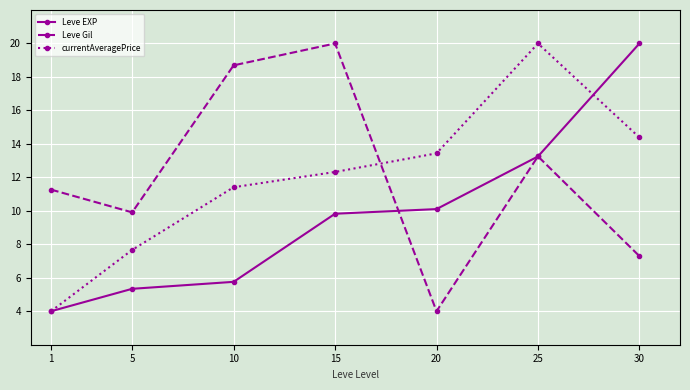

The value of Leve Gil at 15 is 29.7. True or false?

False